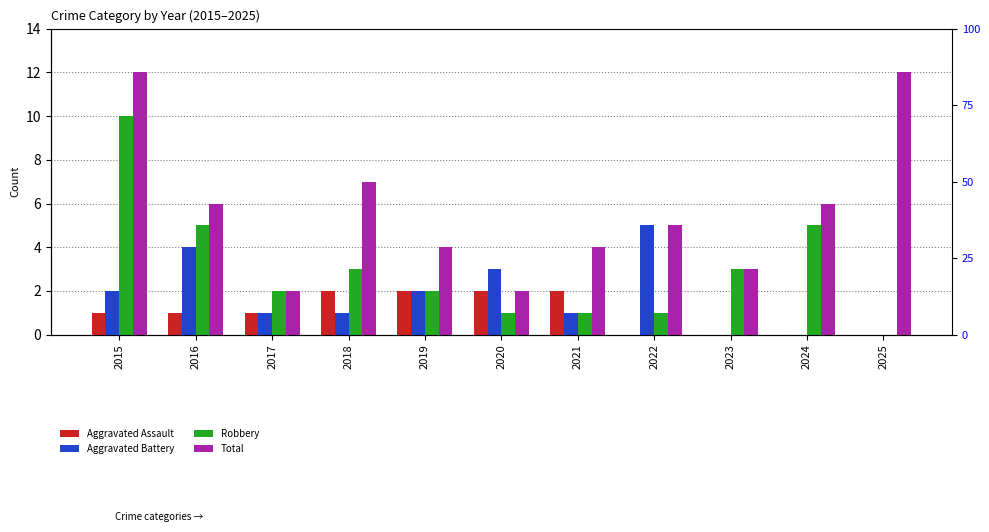

At which label is Aggravated Assault closest to 1?

2015